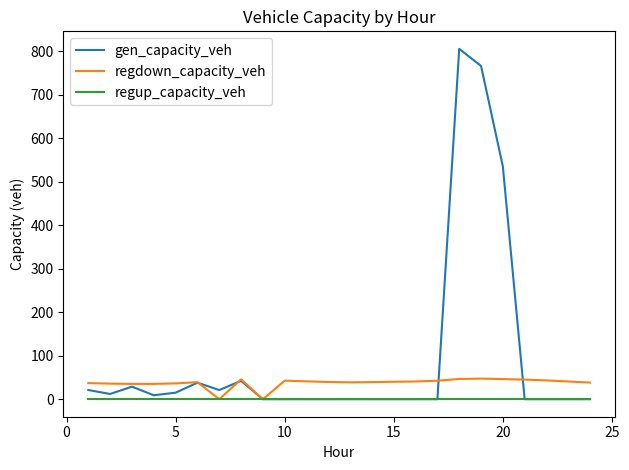

Rank the series by their average value, from lowest to highest.

regup_capacity_veh, regdown_capacity_veh, gen_capacity_veh